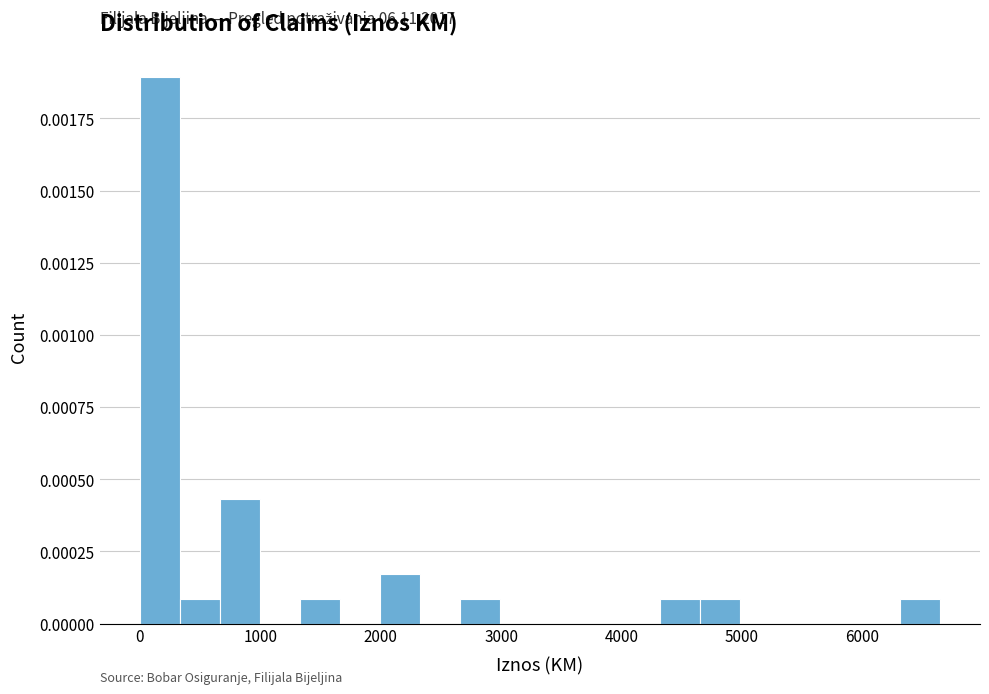

Around what value on the x-axis is the tallest bar? Give the approximate position of its centre, as read against the axis.

200